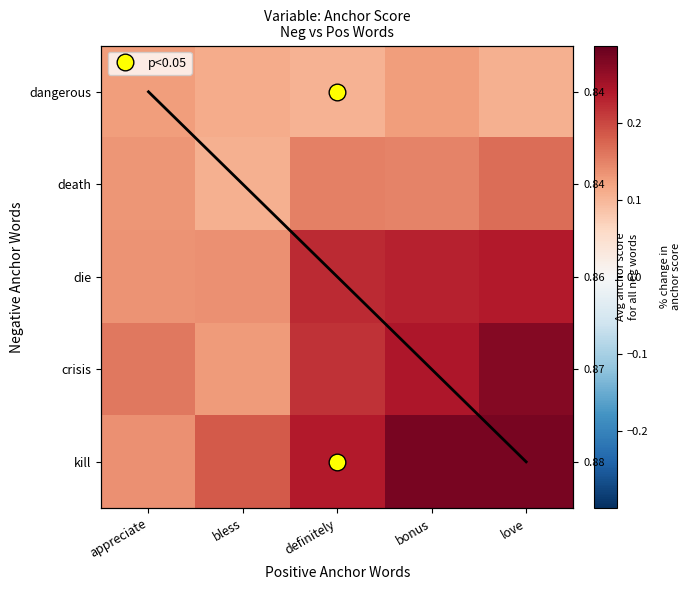

What is the smallest value displayed?

0.1